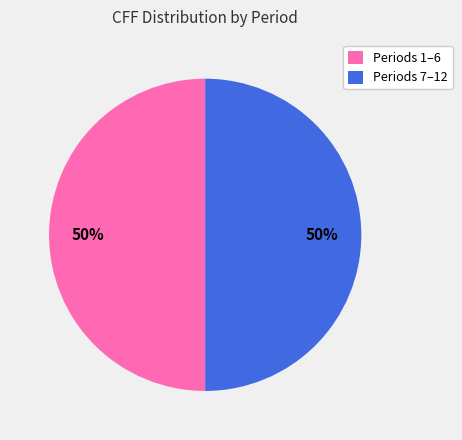

Combined, do Periods 1–6 and Periods 7–12 account for over 50%?

Yes